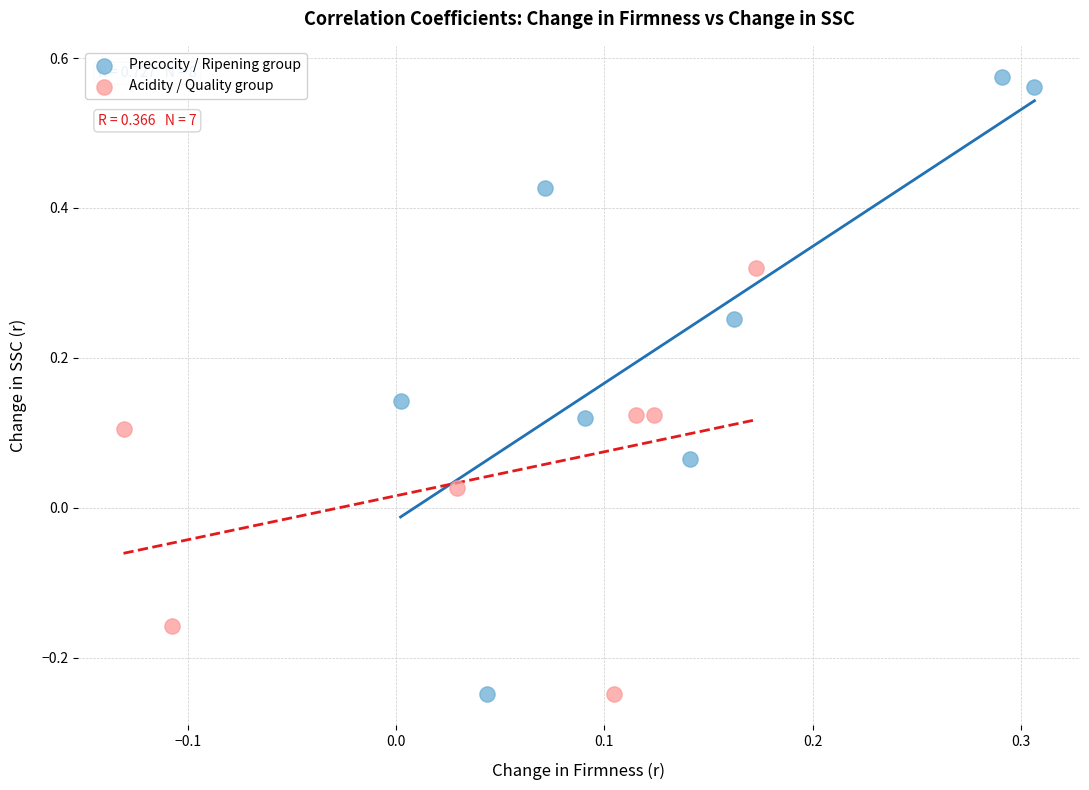

What are all the series names shown in the legend?

Precocity / Ripening group, Acidity / Quality group